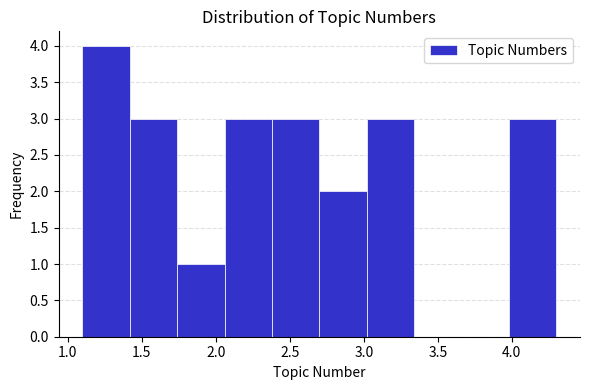

Reading left to right, transcribe this chart: for each bar, give the range it covers on the x-axis and its height. Neither the bar edges nor the heights are printed on the chart, so give them approximately, as read against the axes.

1.10 to 1.42: 4
1.42 to 1.74: 3
1.74 to 2.06: 1
2.06 to 2.38: 3
2.38 to 2.70: 3
2.70 to 3.02: 2
3.02 to 3.34: 3
3.34 to 3.66: 0
3.66 to 3.98: 0
3.98 to 4.30: 3